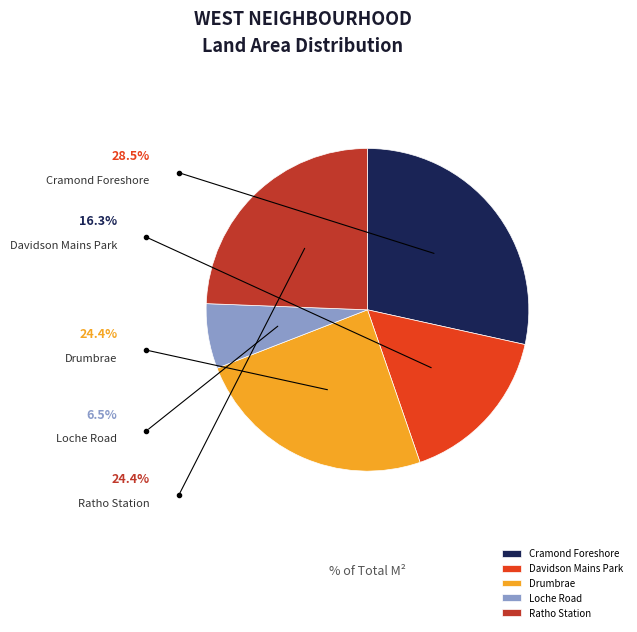

Which has a higher value, Loche Road or Drumbrae?

Drumbrae